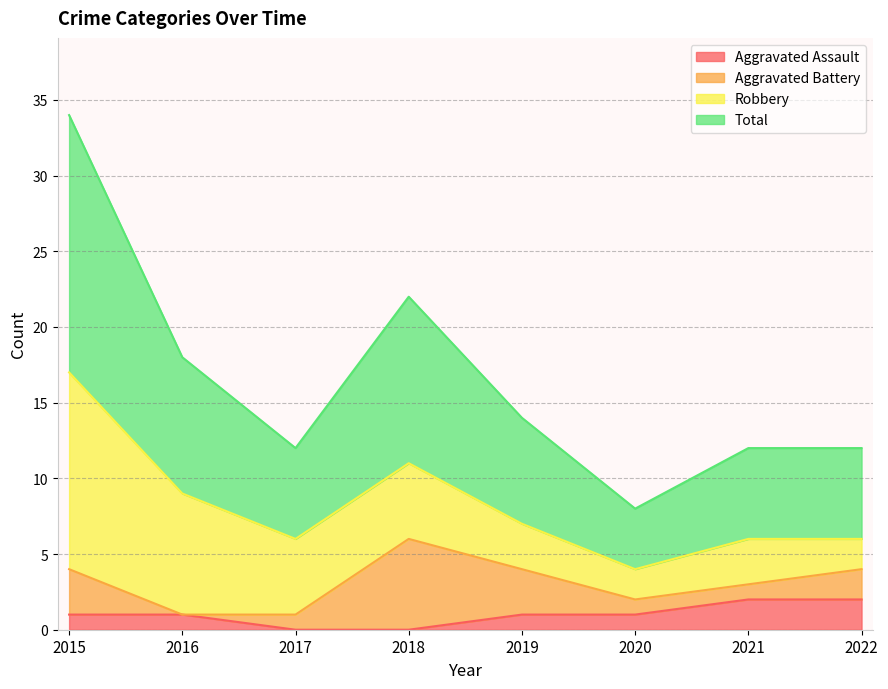

Between 2021 and 2019, which is larger?

2021